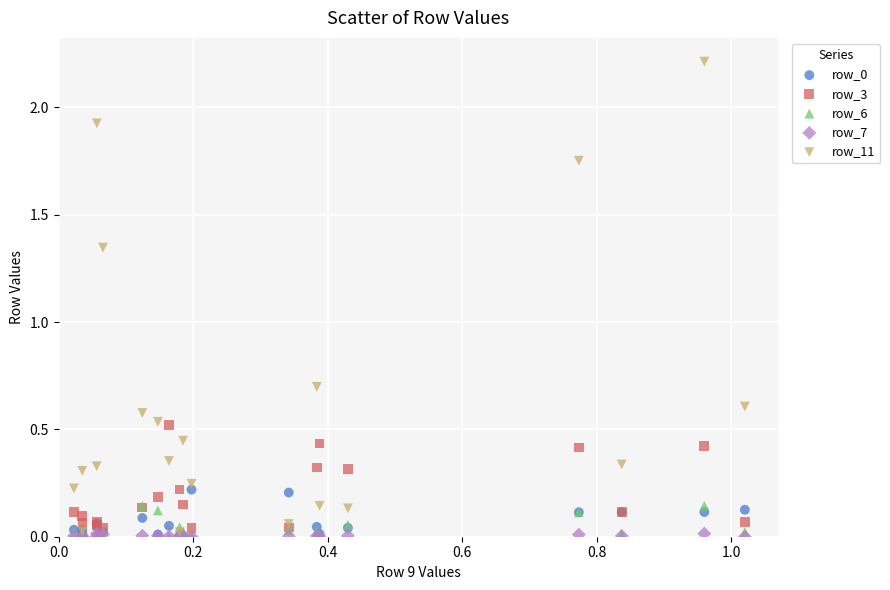

Across all series, what Y value is closest to 1?

0.7